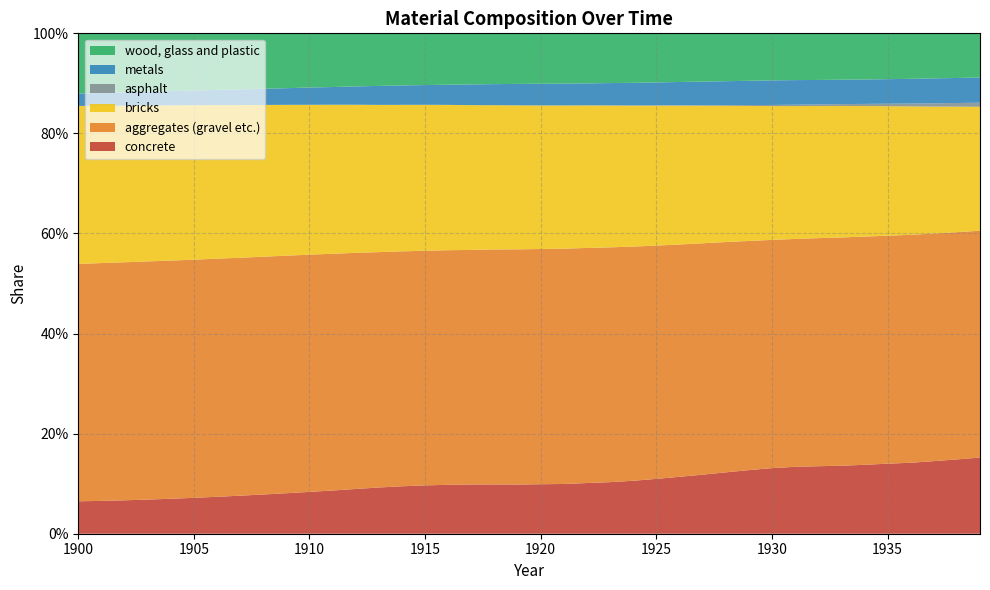

Reading left to right, what are all the values shown in this chart?

concrete: 0.1	0.1	0.1	0.1	0.1	0.1	0.1	0.1	0.1	0.1	0.1	0.1	0.1	0.1	0.1	0.1	0.1	0.1	0.1	0.1	0.1	0.1	0.1	0.1	0.1	0.1	0.1	0.1	0.1	0.1	0.1	0.1	0.1	0.1	0.1	0.1	0.1	0.1	0.1	0.2
aggregates (gravel etc.): 0.5	0.5	0.5	0.5	0.5	0.5	0.5	0.5	0.5	0.5	0.5	0.5	0.5	0.5	0.5	0.5	0.5	0.5	0.5	0.5	0.5	0.5	0.5	0.5	0.5	0.5	0.5	0.5	0.5	0.5	0.5	0.5	0.5	0.5	0.5	0.5	0.5	0.5	0.5	0.5
bricks: 0.3	0.3	0.3	0.3	0.3	0.3	0.3	0.3	0.3	0.3	0.3	0.3	0.3	0.3	0.3	0.3	0.3	0.3	0.3	0.3	0.3	0.3	0.3	0.3	0.3	0.3	0.3	0.3	0.3	0.3	0.3	0.3	0.3	0.3	0.3	0.3	0.3	0.3	0.3	0.2
asphalt: 0.0	0.0	0.0	0.0	0.0	0.0	0.0	0.0	0.0	0.0	0.0	0.0	0.0	0.0	0.0	0.0	0.0	0.0	0.0	0.0	0.0	0.0	0.0	0.0	0.0	0.0	0.0	0.0	0.0	0.0	0.0	0.0	0.0	0.0	0.0	0.0	0.0	0.0	0.0	0.0
metals: 0.0	0.0	0.0	0.0	0.0	0.0	0.0	0.0	0.0	0.0	0.0	0.0	0.0	0.0	0.0	0.0	0.0	0.0	0.0	0.0	0.0	0.0	0.0	0.0	0.0	0.0	0.0	0.0	0.0	0.0	0.0	0.0	0.0	0.0	0.0	0.0	0.0	0.0	0.1	0.1
wood, glass and plastic: 0.1	0.1	0.1	0.1	0.1	0.1	0.1	0.1	0.1	0.1	0.1	0.1	0.1	0.1	0.1	0.1	0.1	0.1	0.1	0.1	0.1	0.1	0.1	0.1	0.1	0.1	0.1	0.1	0.1	0.1	0.1	0.1	0.1	0.1	0.1	0.1	0.1	0.1	0.1	0.1